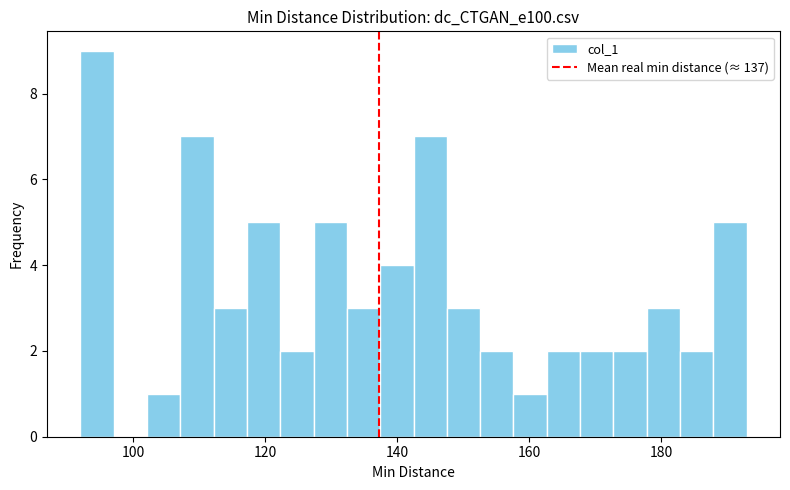

Read against the x-axis, roughly where is the centre of the tallest bar?

94